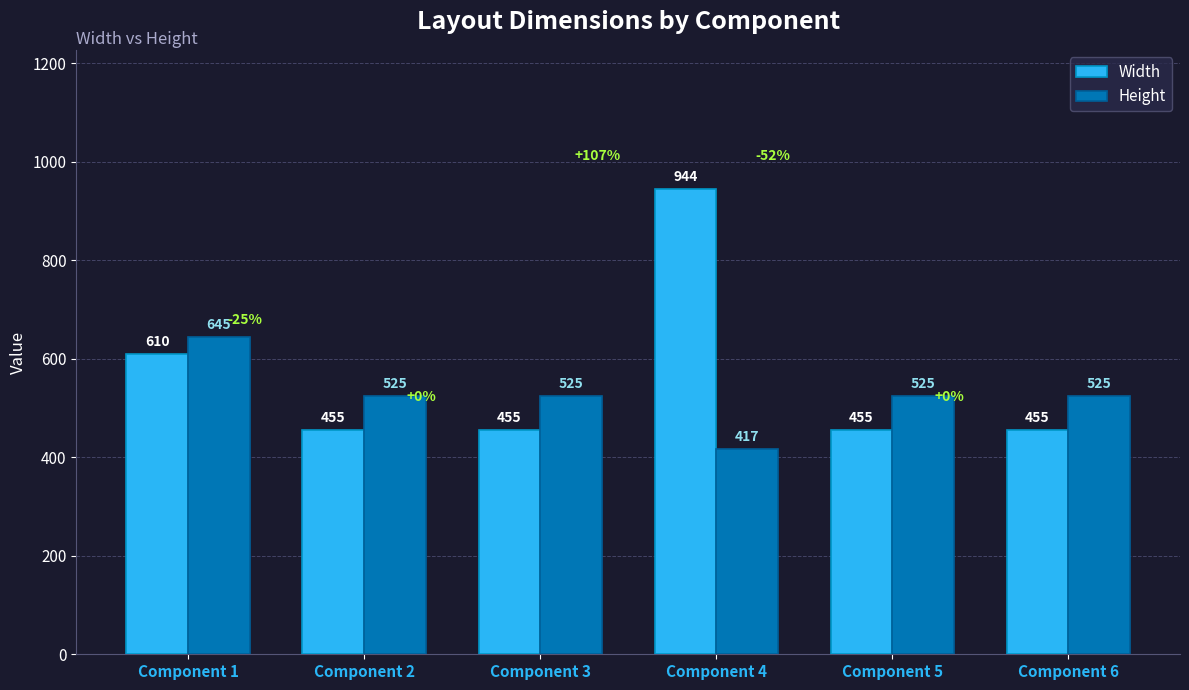

How many groups of bars are there?

6